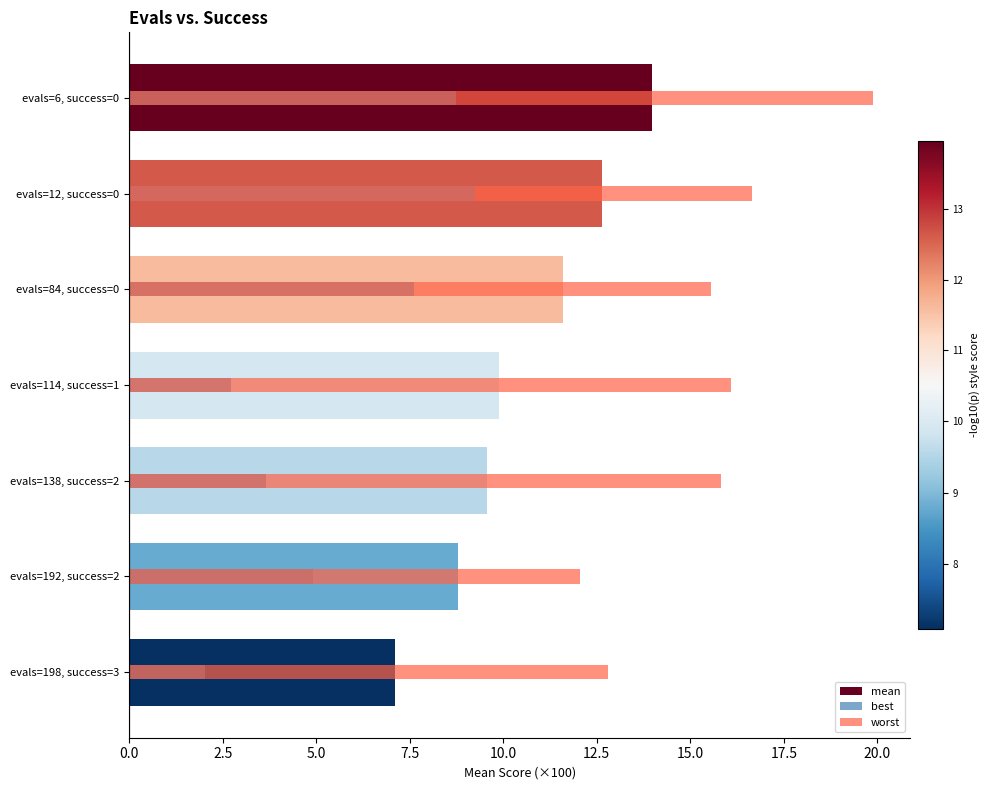

Which series has the largest total across all categories?

worst